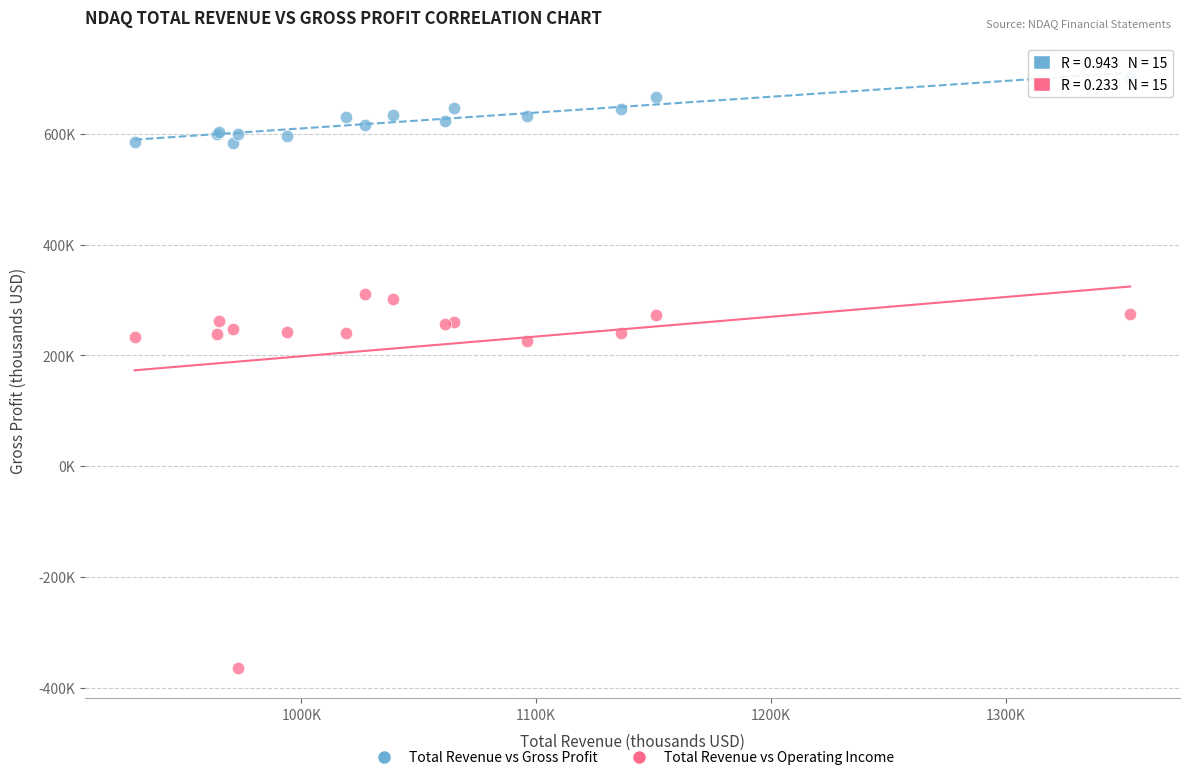

Which series reaches the minimum Y coordinate?

Total Revenue vs Operating Income